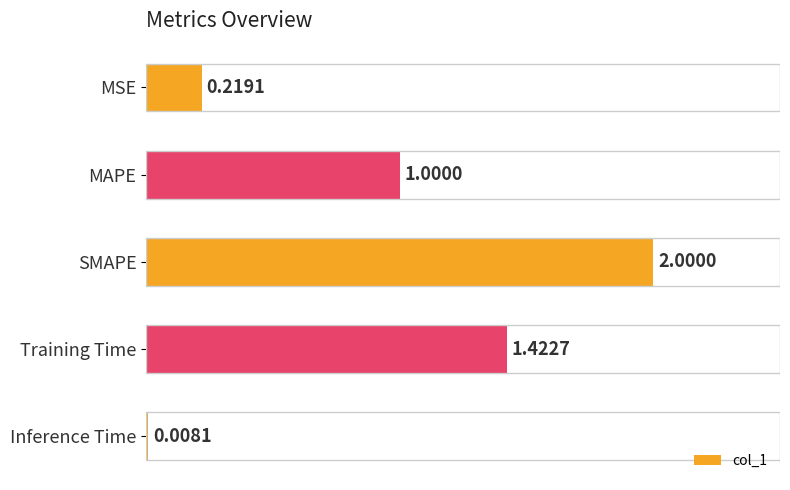

What is the difference between the maximum and minimum values?

2.0